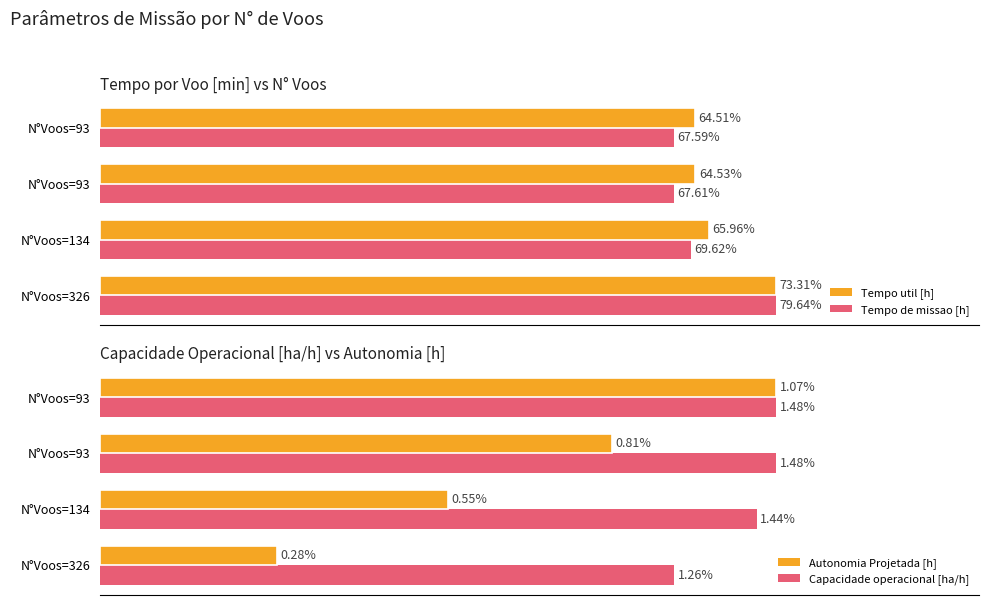

The value of Tempo de missao [h] at N°Voos=93 is 25.5. True or false?

False